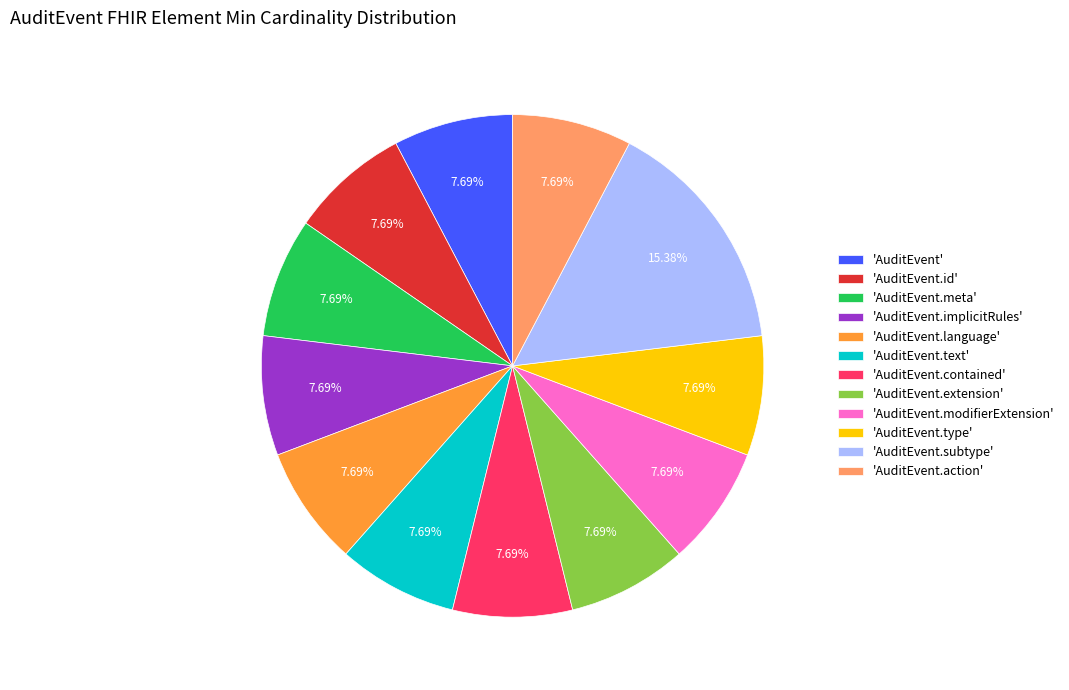

Is the sum of 'AuditEvent.type' and 'AuditEvent.id' greater than half?

No